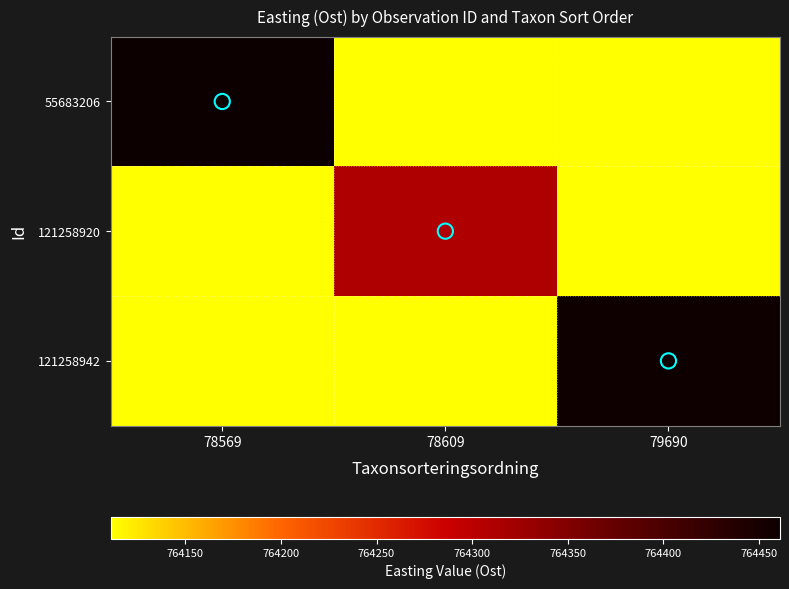

At which category does the chart reach its minimum across all series?

78609